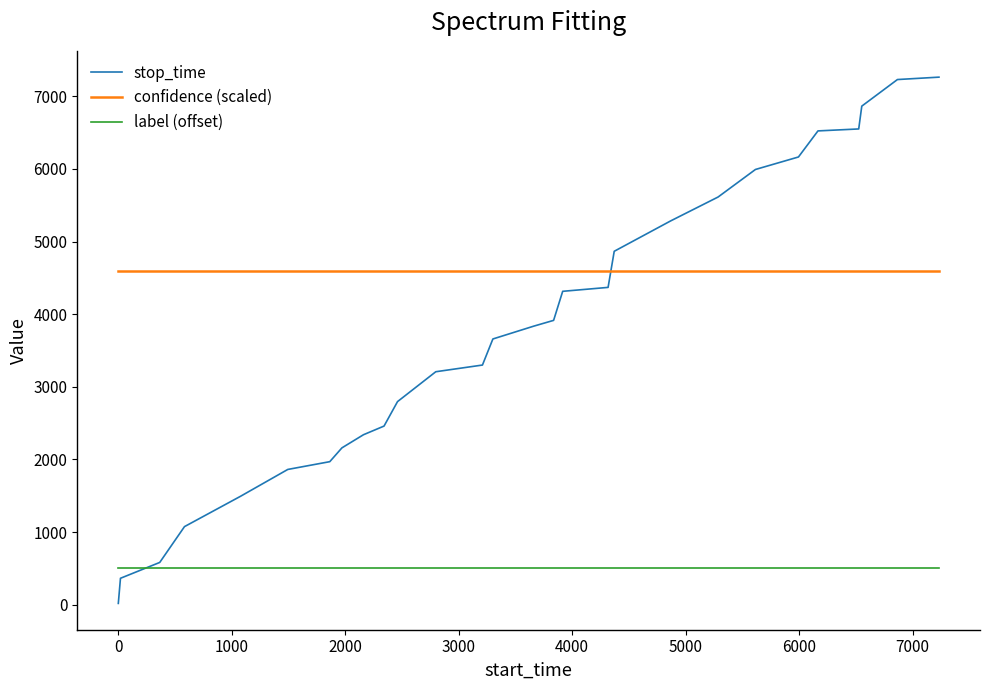

What is the minimum value for confidence (scaled)?

4592.9